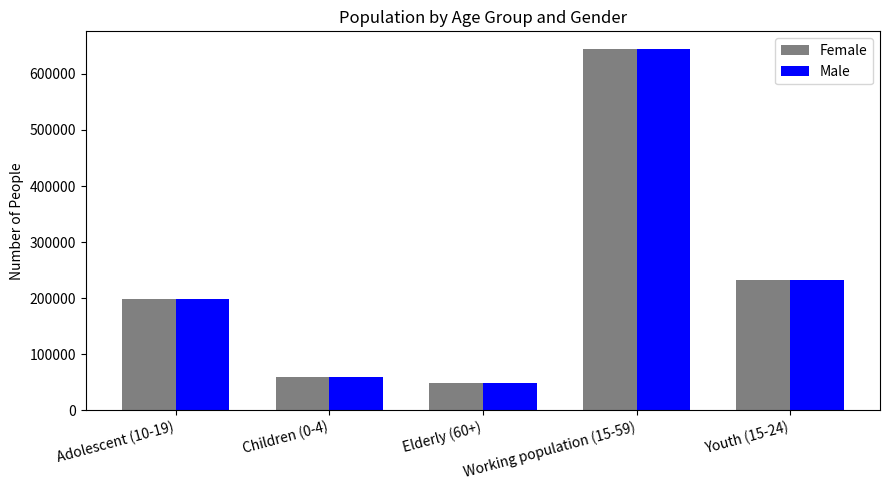

Is the value of Male at Elderly (60+) greater than the value of Female at Adolescent (10-19)?

No